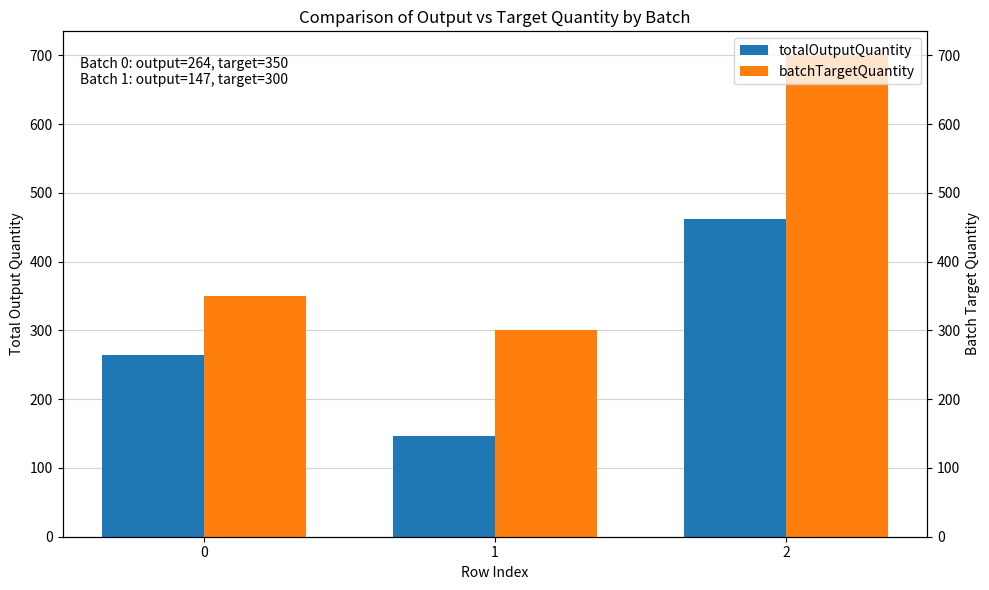

Rank the categories by batchTargetQuantity value from lowest to highest.

1, 0, 2